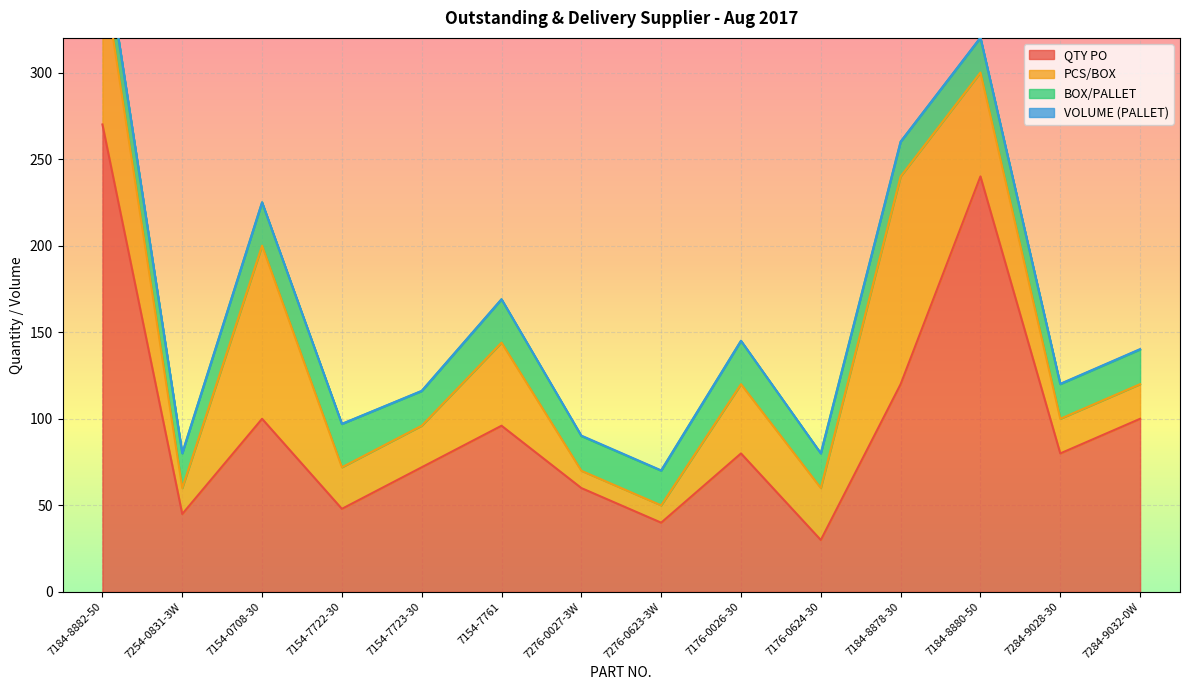

At which label is QTY PO closest to 150?

7184-8878-30